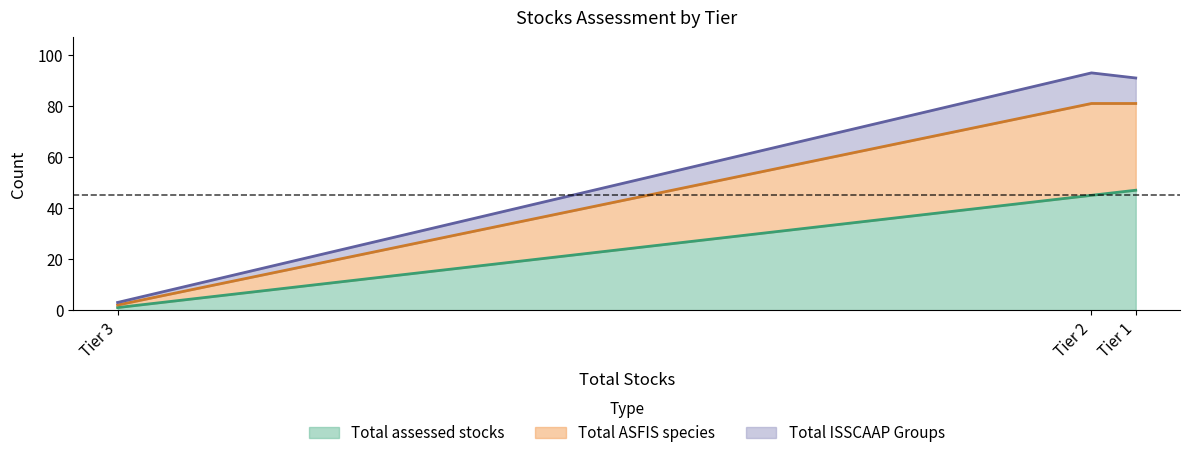

At which label is Total assessed stocks closest to 24?

Tier 2